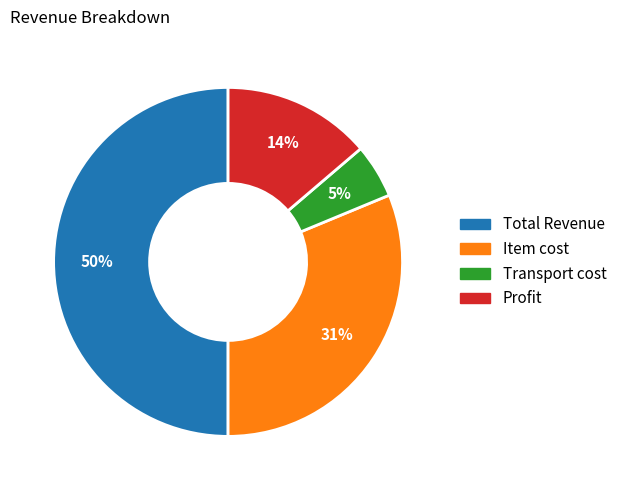

The Item cost slice represents 31% of the pie. True or false?

True